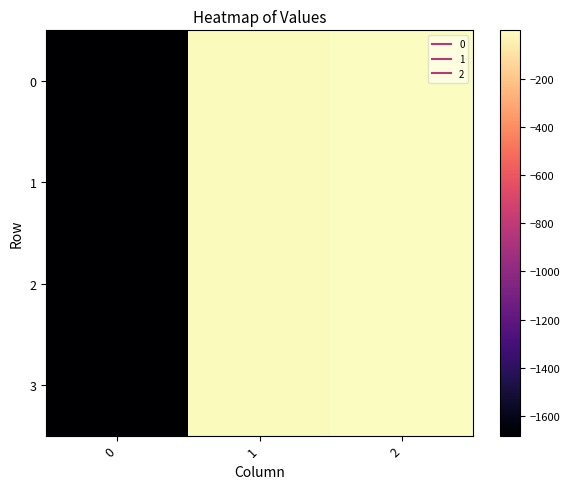

Rank the series by their maximum value, from highest to lowest.

row_3, row_2, row_0, row_1